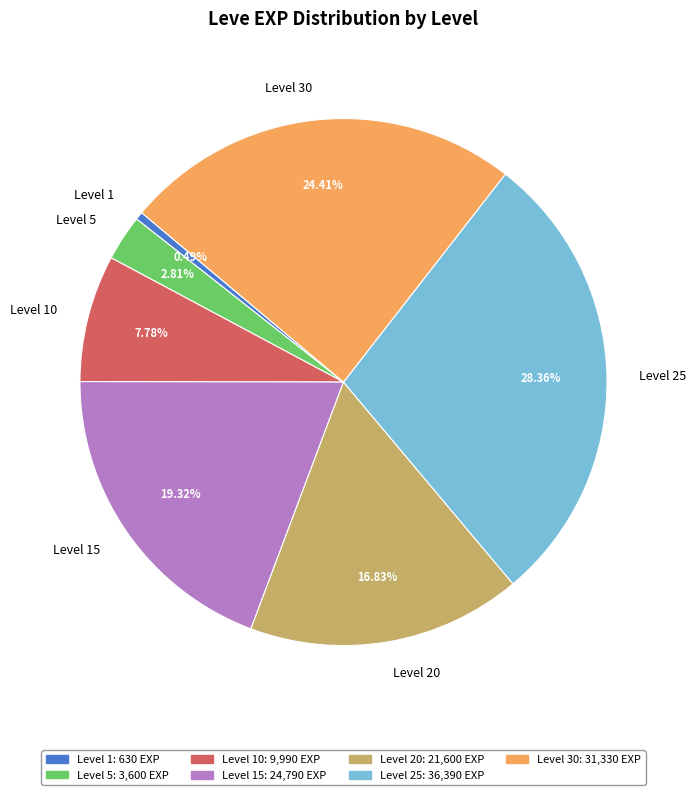

What percentage do Level 15 and Level 25 together represent?

47.7%